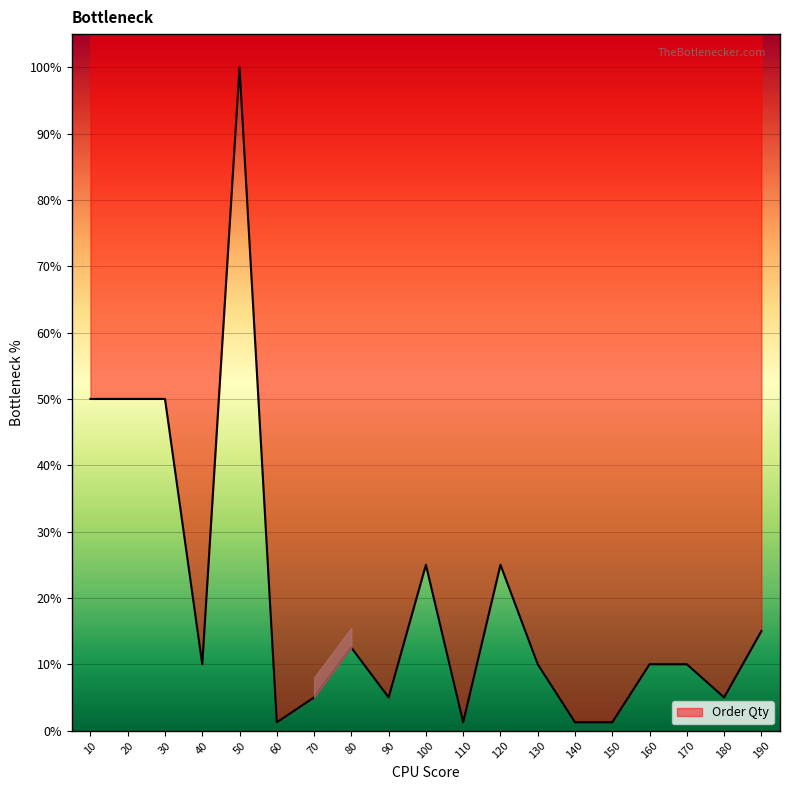

List the labels in order of value, largest first.

50, 10, 20, 30, 100, 120, 190, 80, 40, 130, 160, 170, 70, 90, 180, 60, 110, 140, 150